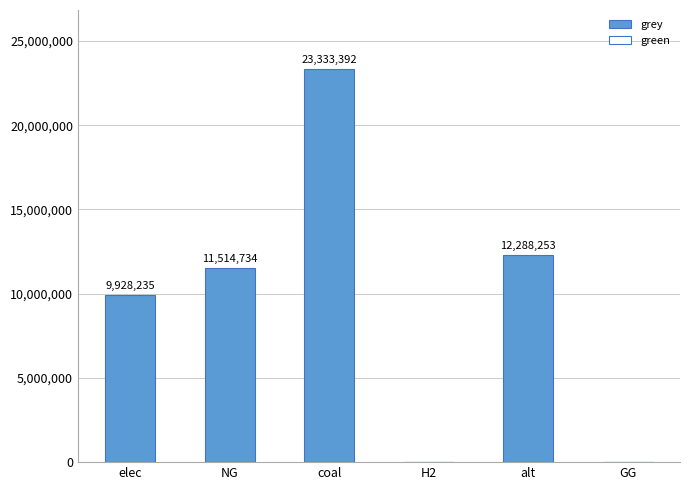

The chart shows a value of 8461423.5 at alt. True or false?

False